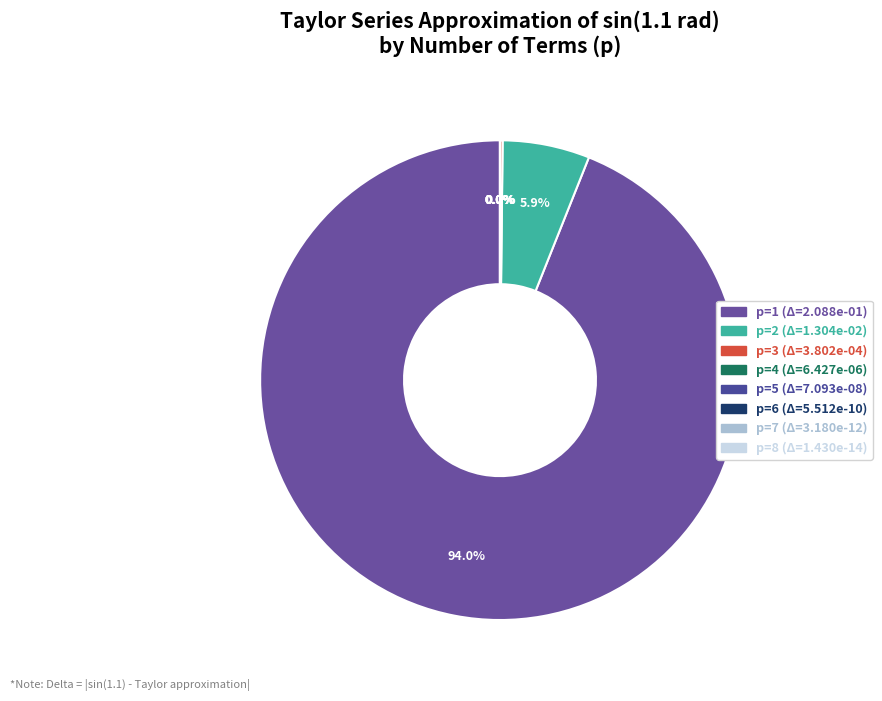

How many slices are in this pie chart?

8